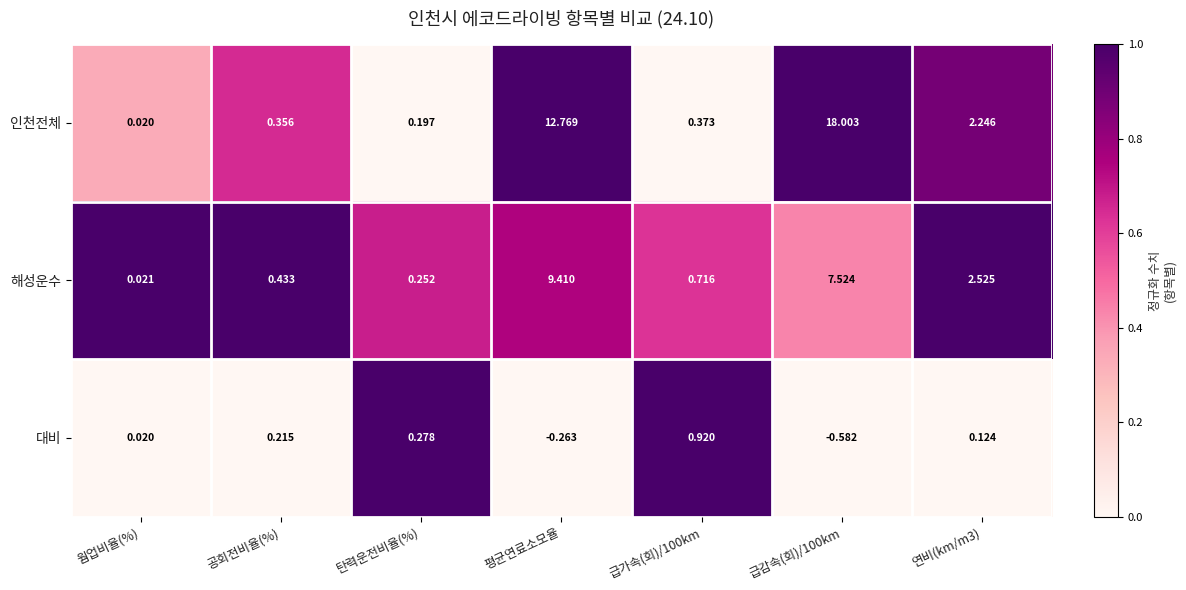

List the series in order of their overall mean, highest first.

인천전체, 해성운수, 대비